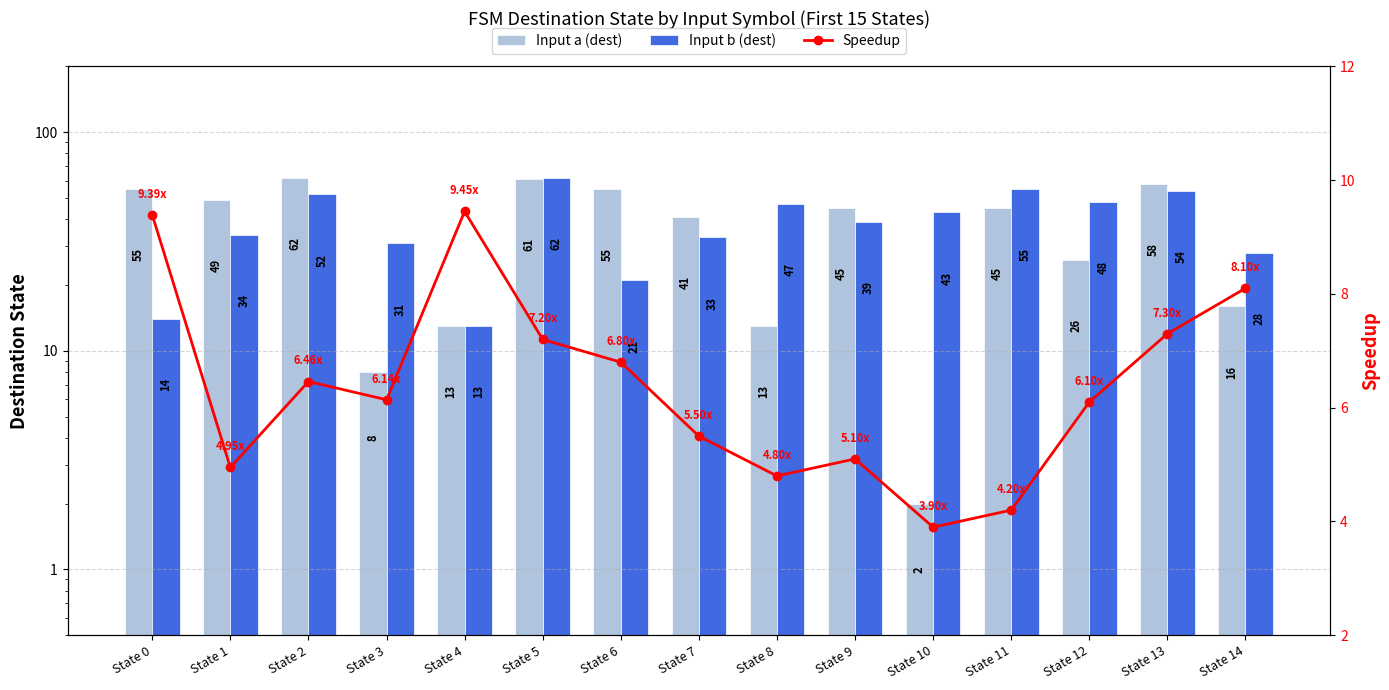

Which series changed the most between State 7 and State 10?

Input a (dest)